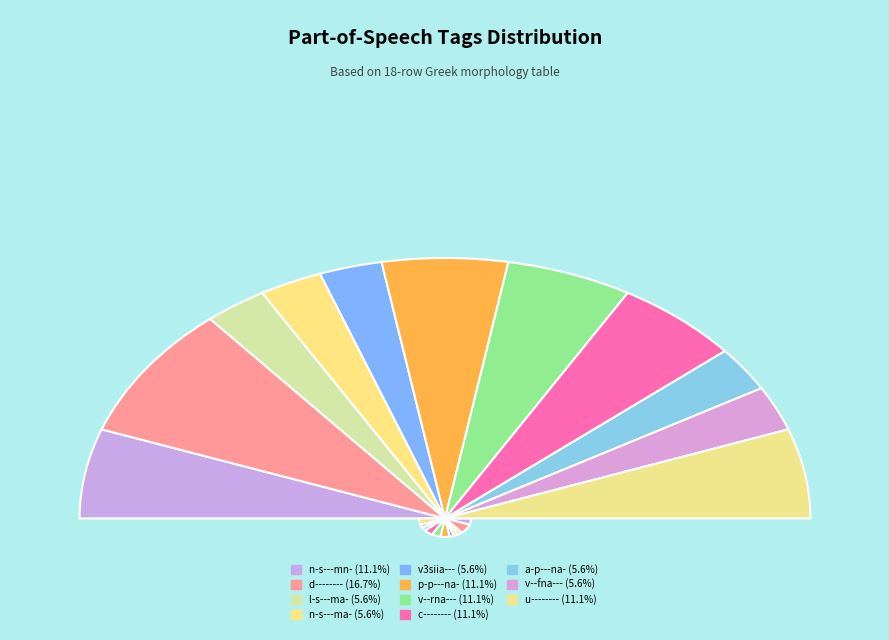

True or false: l-s---ma- accounts for 6% of the total.

True